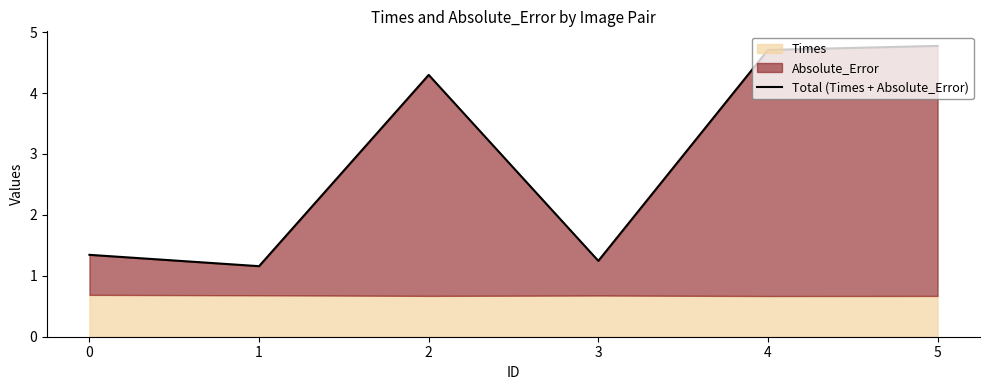

Count the number of categories in the chart.

6